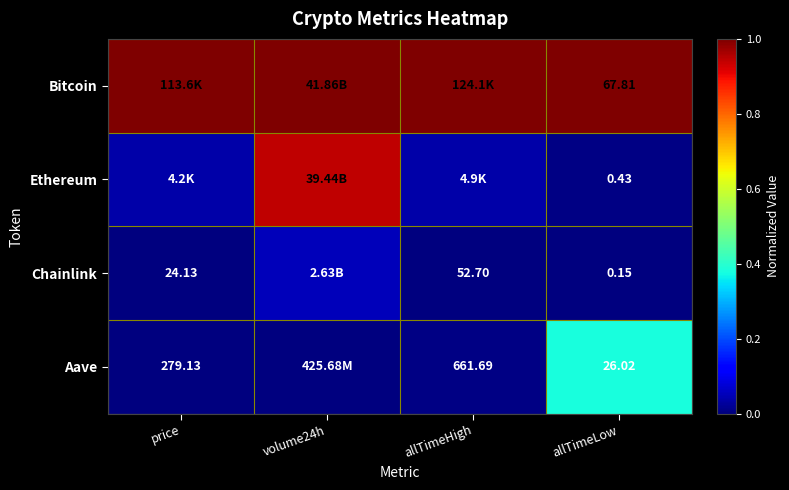

At allTimeLow, list the series in order from largest to smallest.

Bitcoin, Aave, Ethereum, Chainlink